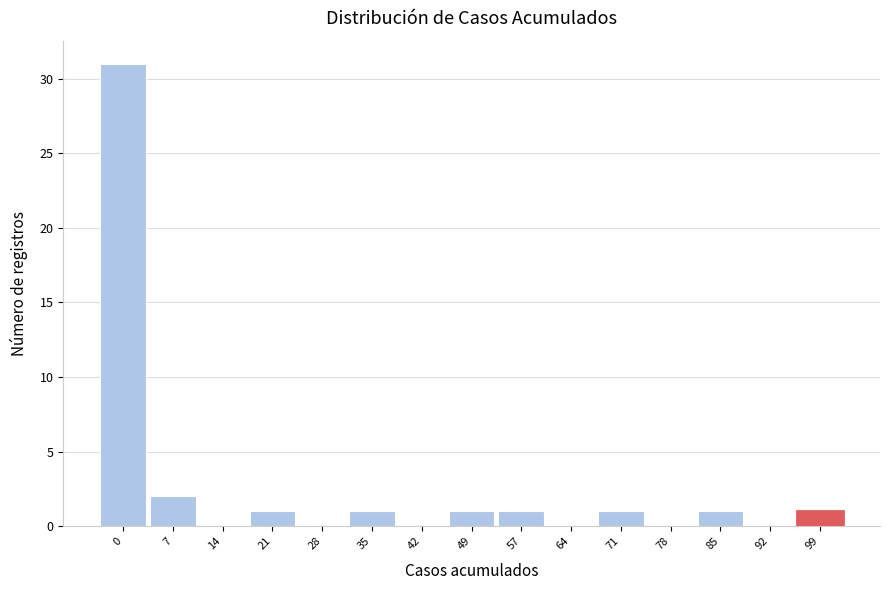

Reading right to left, extract all data points from this chart.

99=1	92=0	85=1	78=0	71=1	64=0	57=1	49=1	42=0	35=1	28=0	21=1	14=0	7=2	0=31